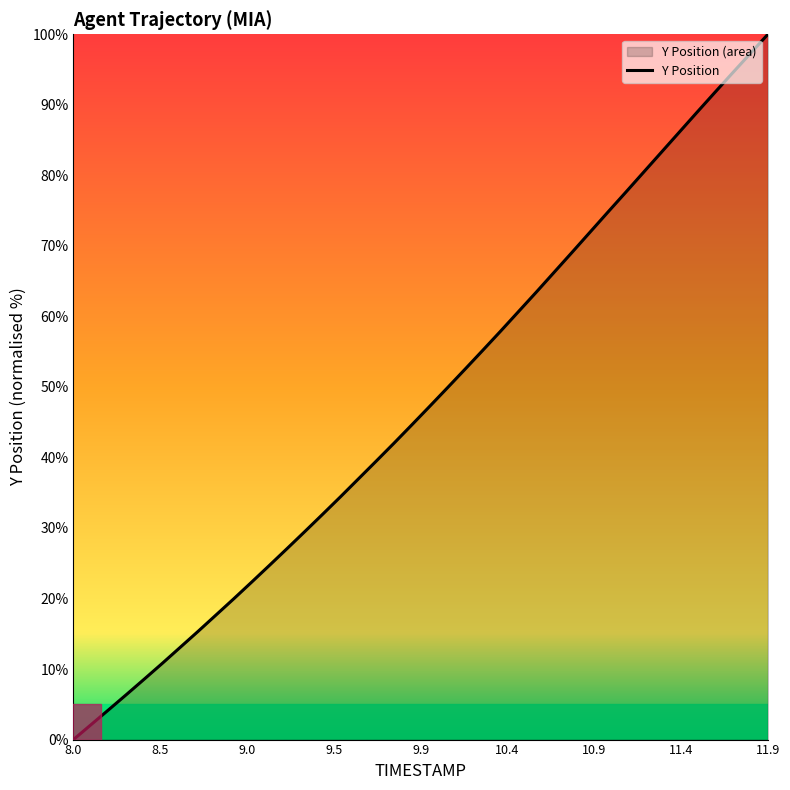

Which label corresponds to the smallest value in the chart?

8.0